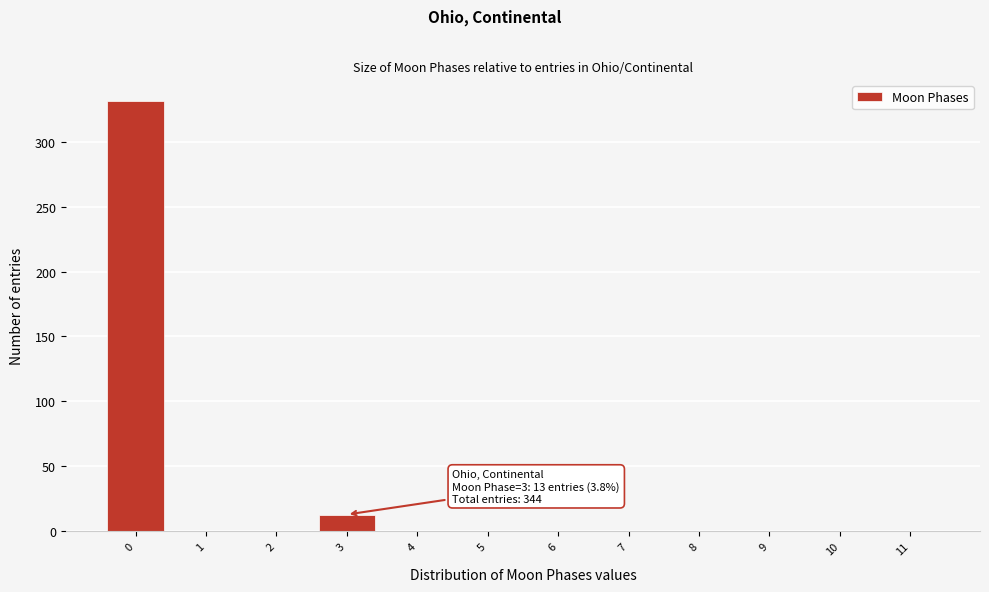

Reading right to left, what are all the values shown in this chart?

11=0	10=0	9=0	8=0	7=0	6=0	5=0	4=0	3=13	2=0	1=0	0=331